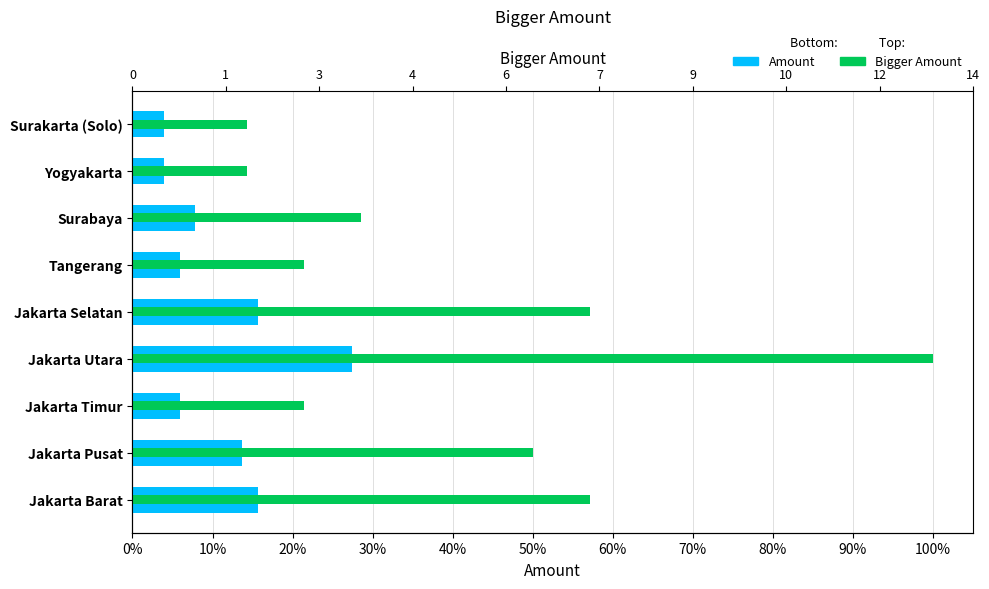

What is the maximum value for Amount?

27.5